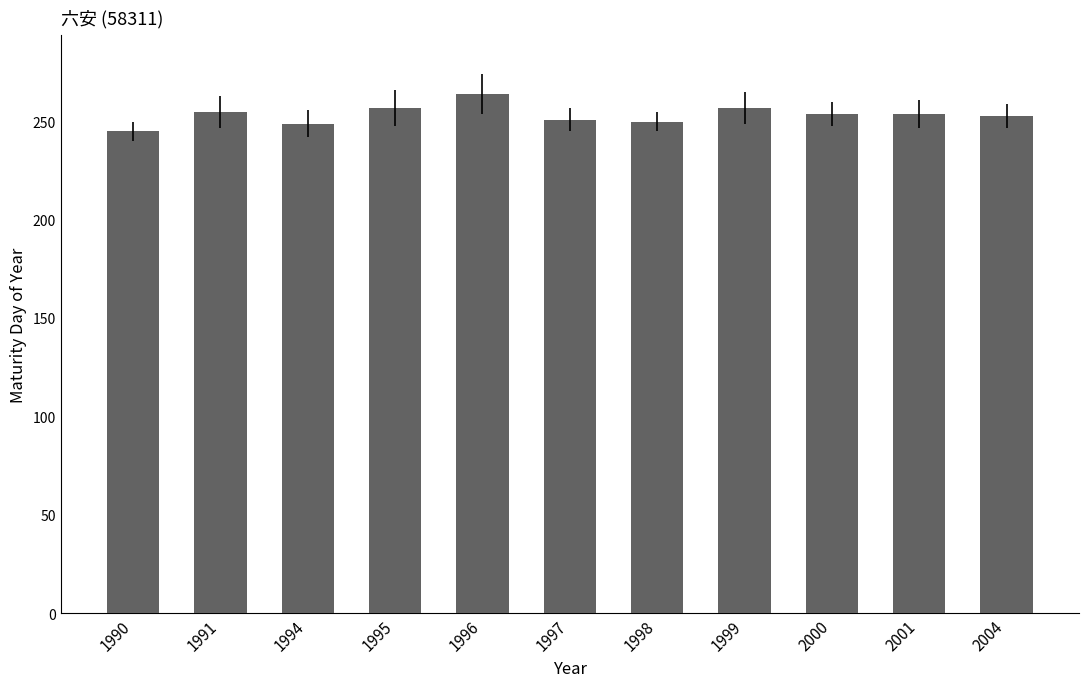

True or false: the data shows 250 at 1998.

True